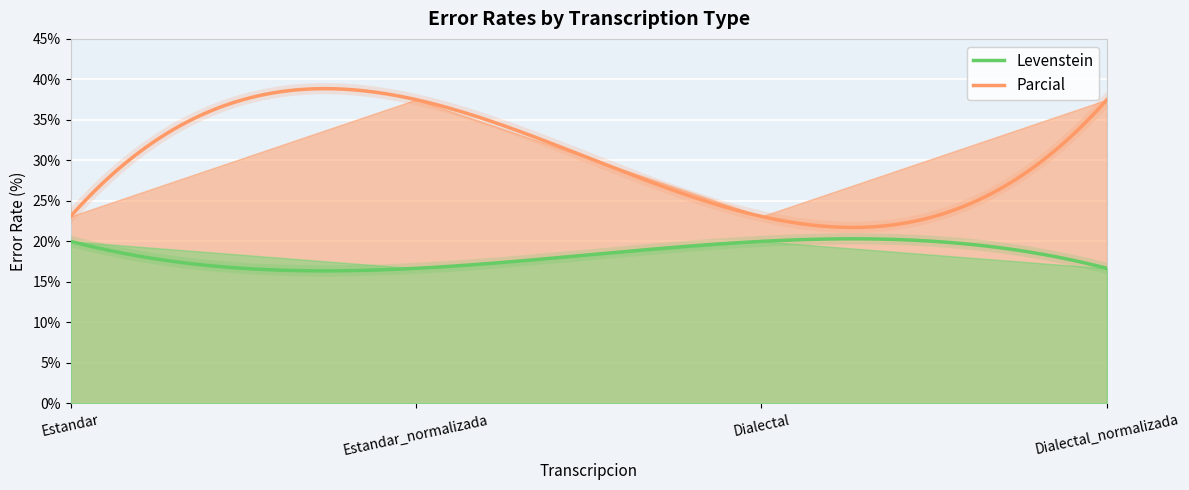

Rank the series at Dialectal_normalizada from highest to lowest value.

Parcial, Levenstein